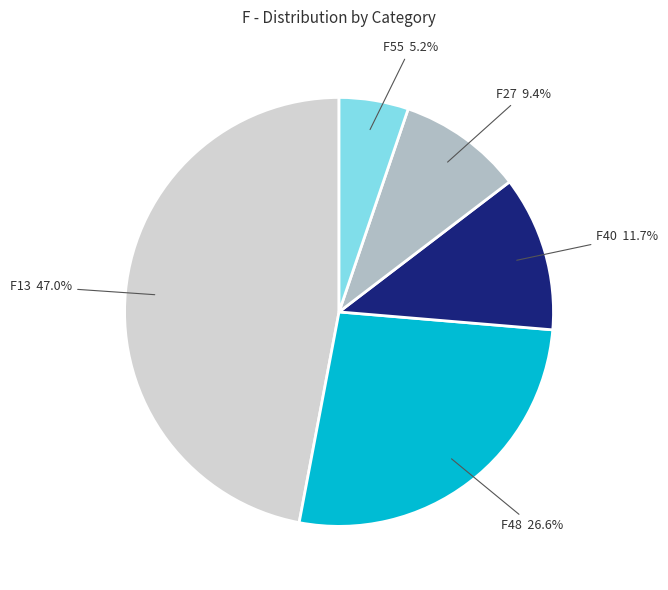

What is the total percentage of F55 and F40?

16.9%